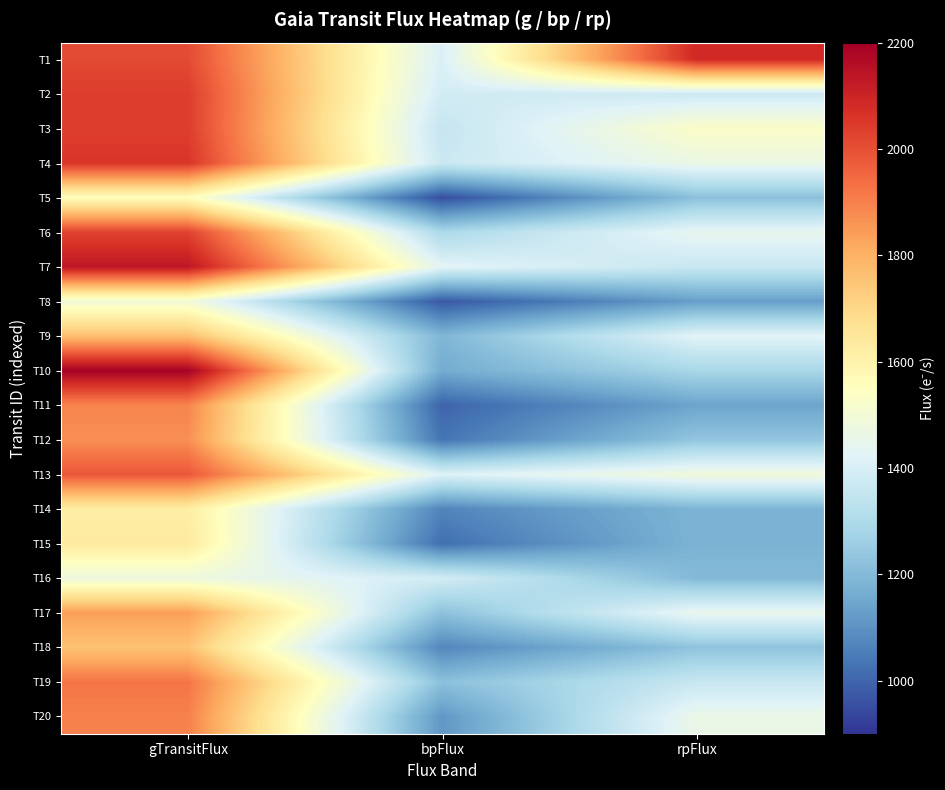

Reading left to right, extract all data points from this chart.

T1: gTransitFlux=2011.1	bpFlux=1408.4	rpFlux=2086.3
T2: gTransitFlux=2038.2	bpFlux=1388.4	rpFlux=1375.0
T3: gTransitFlux=2038.4	bpFlux=1355.5	rpFlux=1530.5
T4: gTransitFlux=2057.9	bpFlux=1370.1	rpFlux=1465.5
T5: gTransitFlux=1555.4	bpFlux=953.5	rpFlux=1217.7
T6: gTransitFlux=2028.9	bpFlux=1294.4	rpFlux=1447.8
T7: gTransitFlux=2133.8	bpFlux=1432.1	rpFlux=1363.1
T8: gTransitFlux=1493.1	bpFlux=974.5	rpFlux=1127.7
T9: gTransitFlux=1765.7	bpFlux=1191.1	rpFlux=1427.6
T10: gTransitFlux=2191.2	bpFlux=1160.9	rpFlux=1287.7
T11: gTransitFlux=1891.0	bpFlux=998.0	rpFlux=1141.9
T12: gTransitFlux=1870.7	bpFlux=1034.5	rpFlux=1235.3
T13: gTransitFlux=1983.7	bpFlux=1414.0	rpFlux=1488.2
T14: gTransitFlux=1621.9	bpFlux=1067.9	rpFlux=1183.5
T15: gTransitFlux=1635.2	bpFlux=1022.4	rpFlux=1182.1
T16: gTransitFlux=1477.5	bpFlux=1388.2	rpFlux=1199.1
T17: gTransitFlux=1839.3	bpFlux=1221.1	rpFlux=1453.2
T18: gTransitFlux=1754.3	bpFlux=1072.6	rpFlux=1227.8
T19: gTransitFlux=1922.0	bpFlux=1219.2	rpFlux=1361.9
T20: gTransitFlux=1897.5	bpFlux=1111.3	rpFlux=1461.8